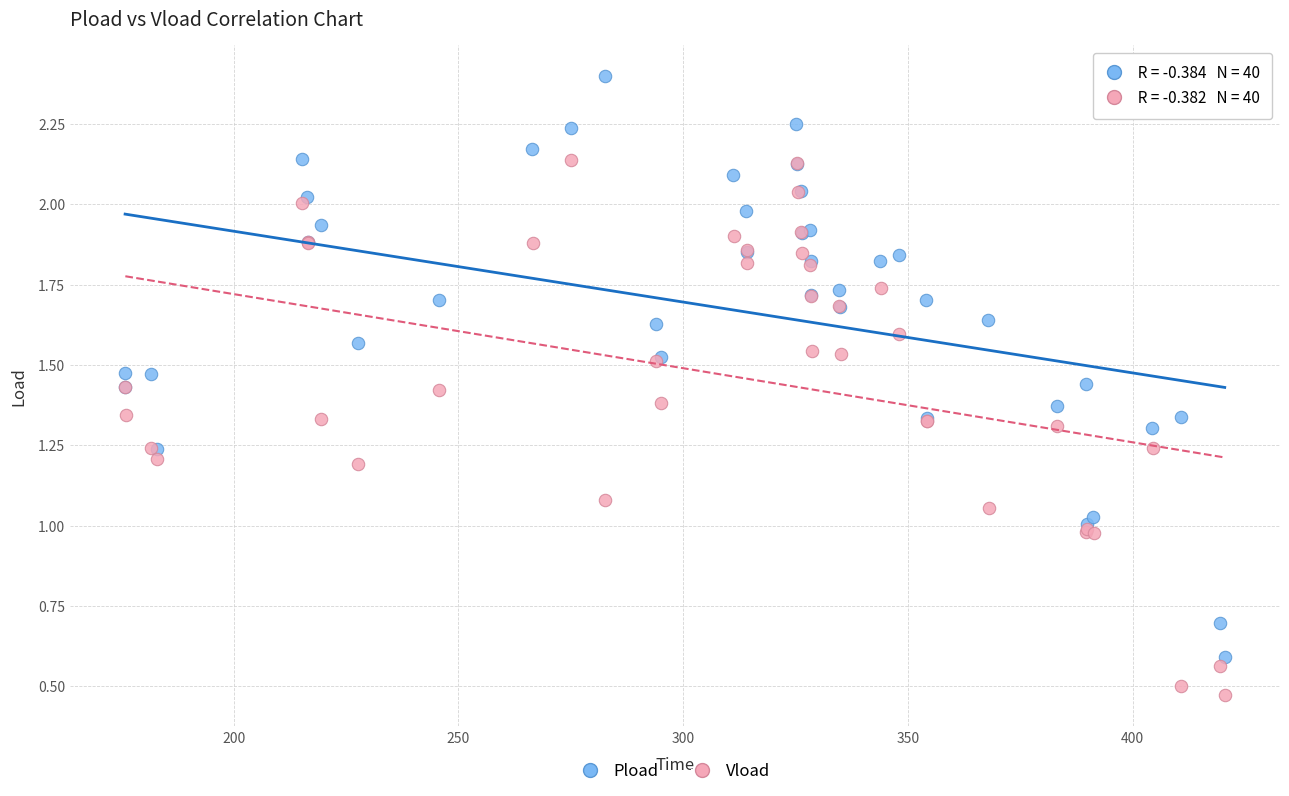

Which series reaches the minimum Y coordinate?

Vload